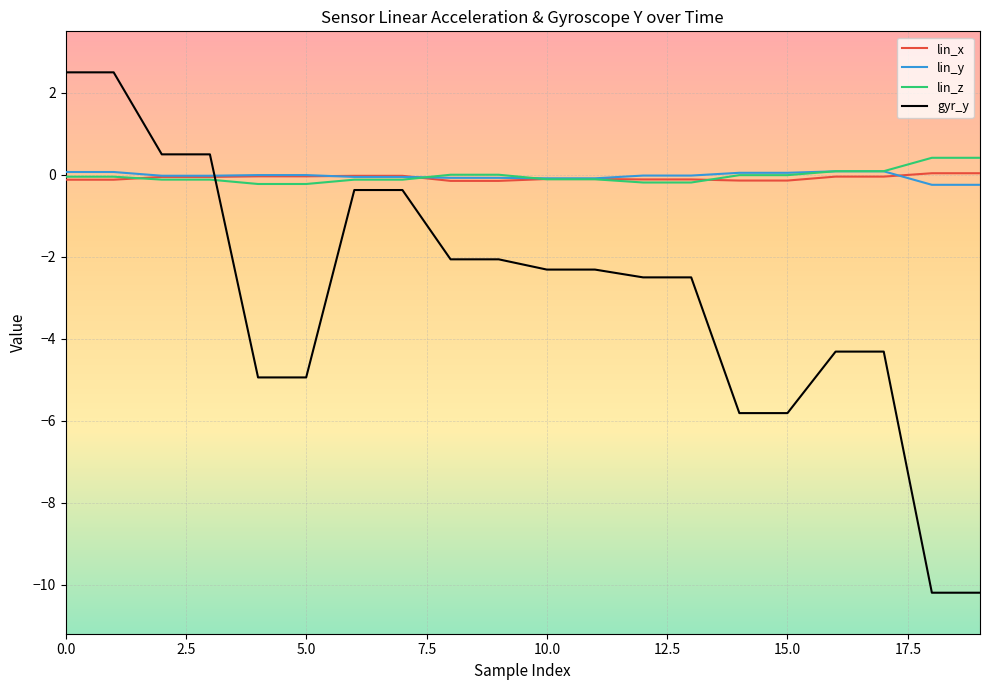

After their last crossing, which series has the higher values: lin_y or lin_x?

lin_x